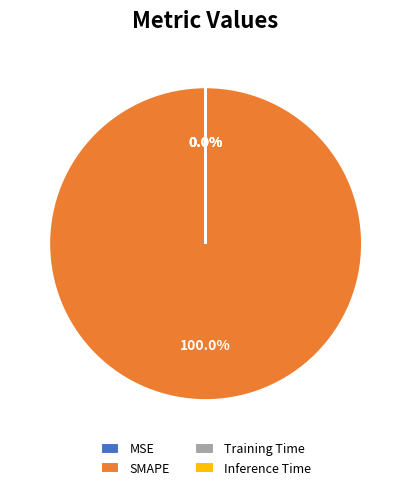

True or false: MSE accounts for 0% of the total.

True